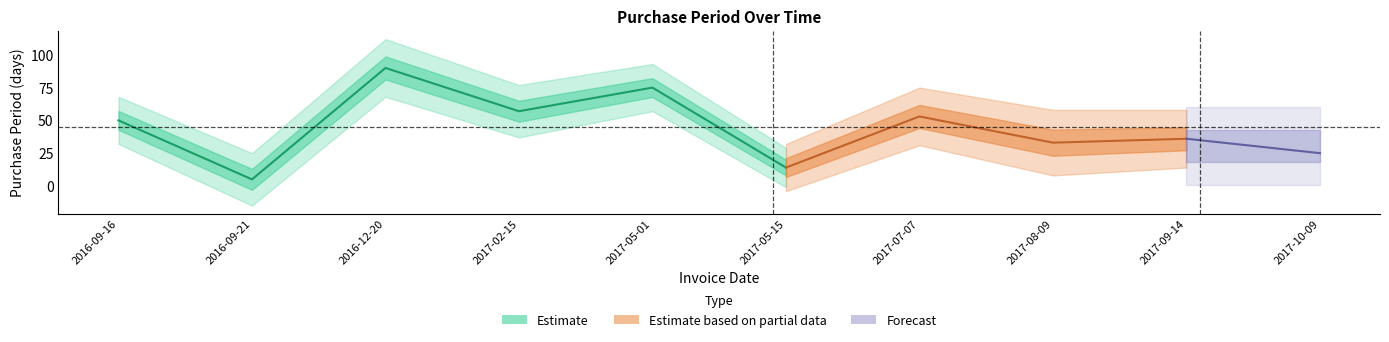

What is the sum of all values?

438